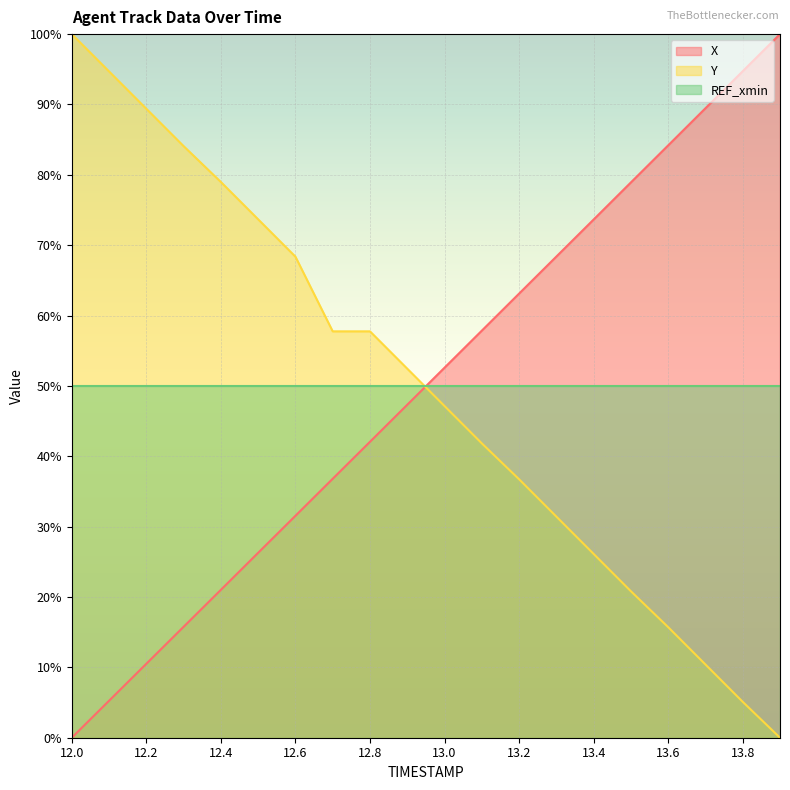

Where is X nearest to the value 50?

13.0